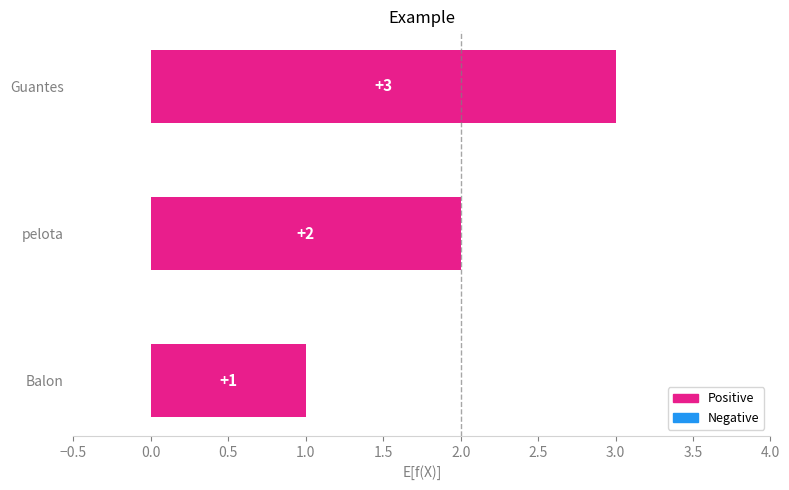

How many distinct data groups are displayed?

1